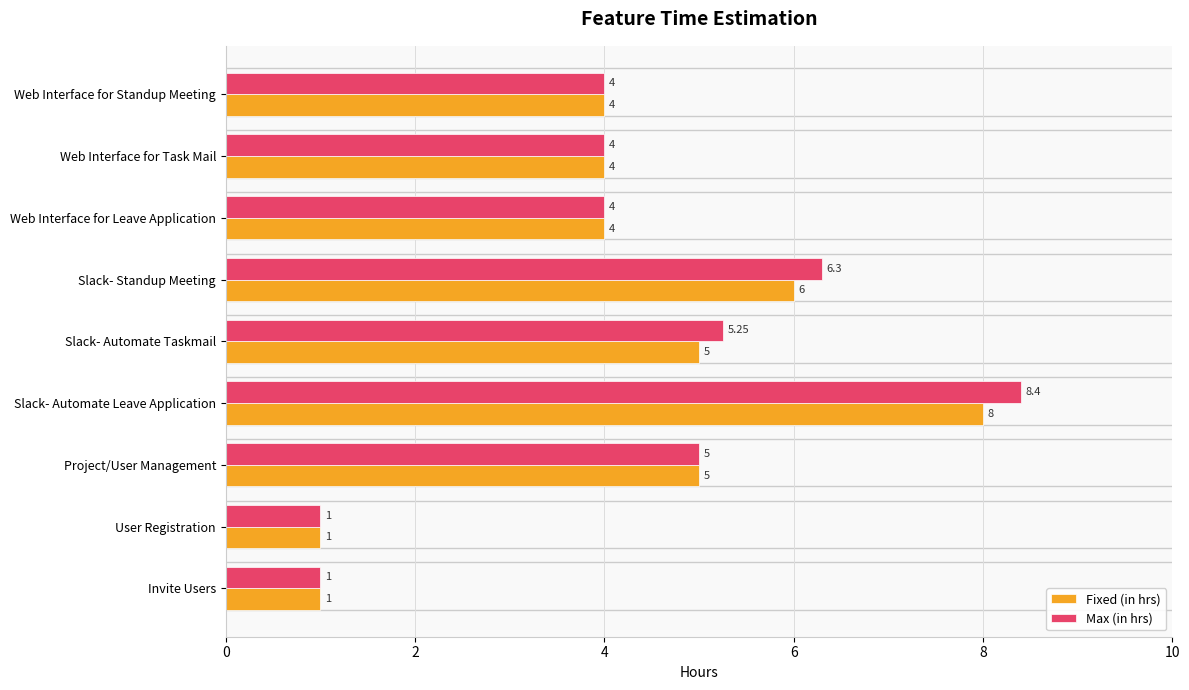

What is the difference between the Fixed (in hrs) values at Web Interface for Task Mail and Slack- Automate Leave Application?

4.0